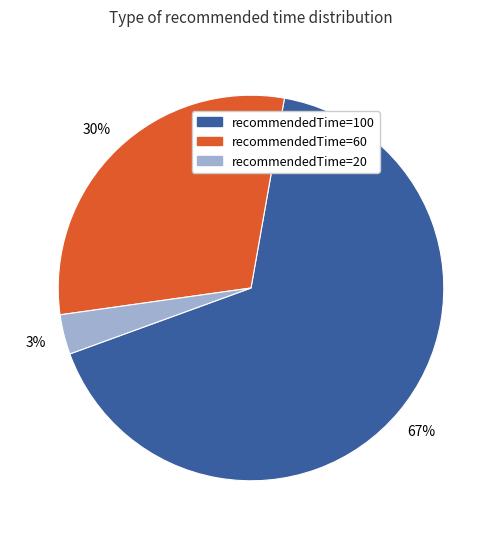

Is there any slice that represents more than half of the pie?

Yes